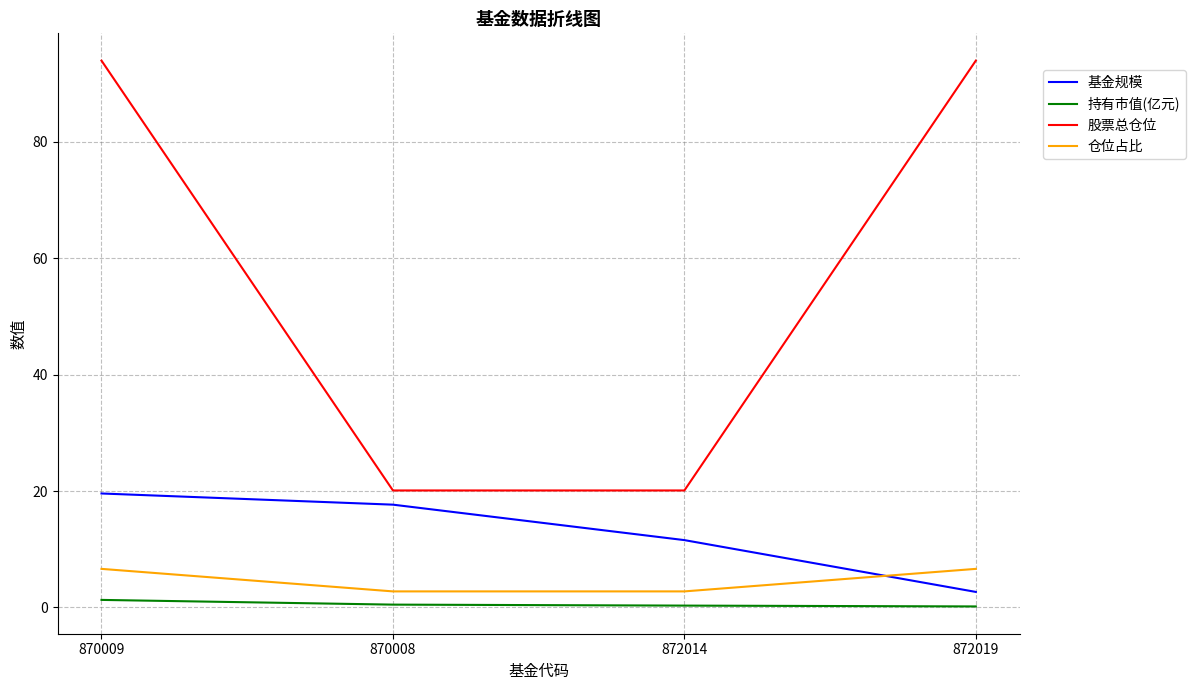

What are all the series names shown in the legend?

基金规模, 持有市值(亿元), 股票总仓位, 仓位占比